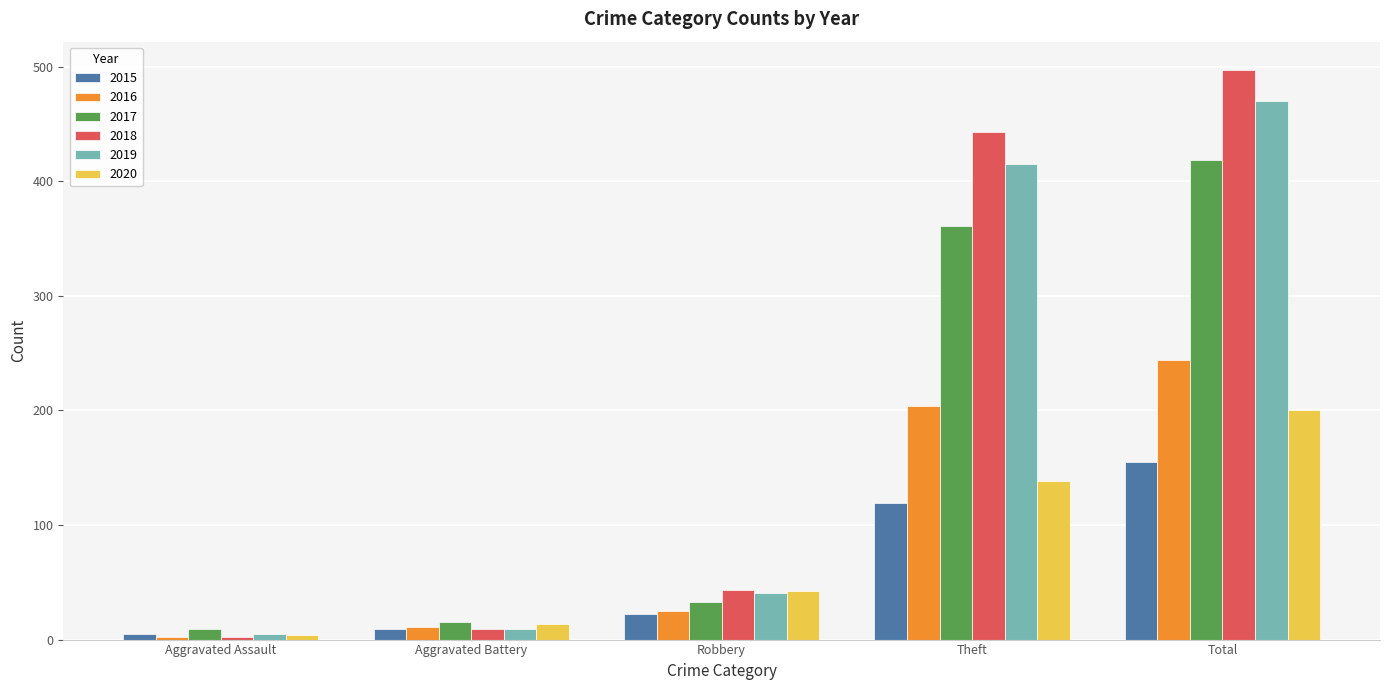

Are the bars horizontal?

No